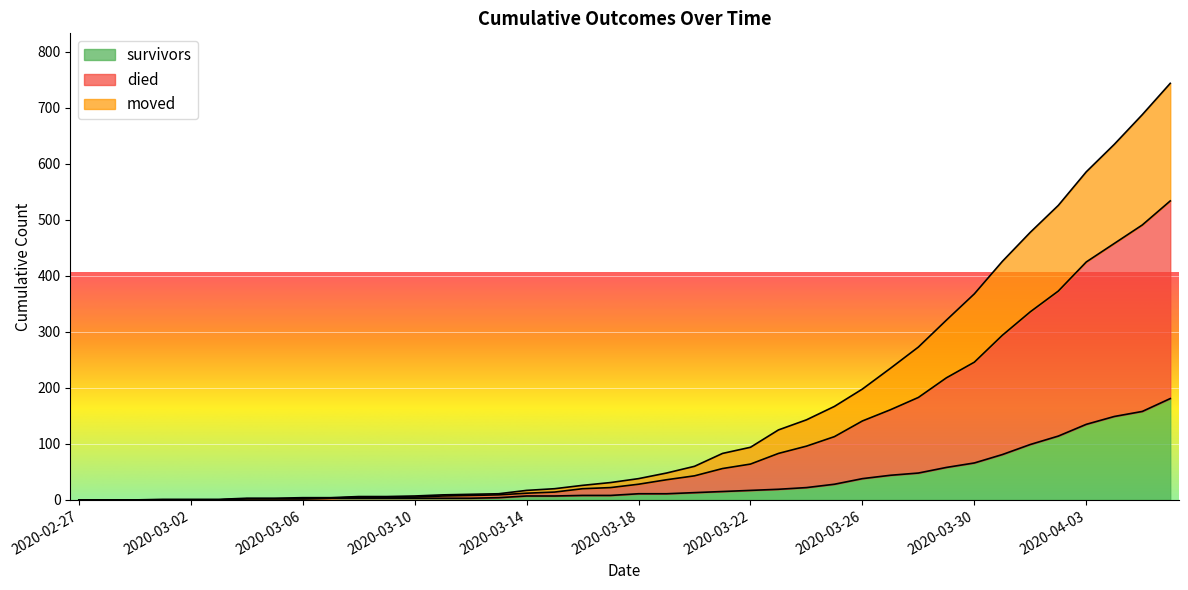

Which series has the largest range (max minus min)?

died